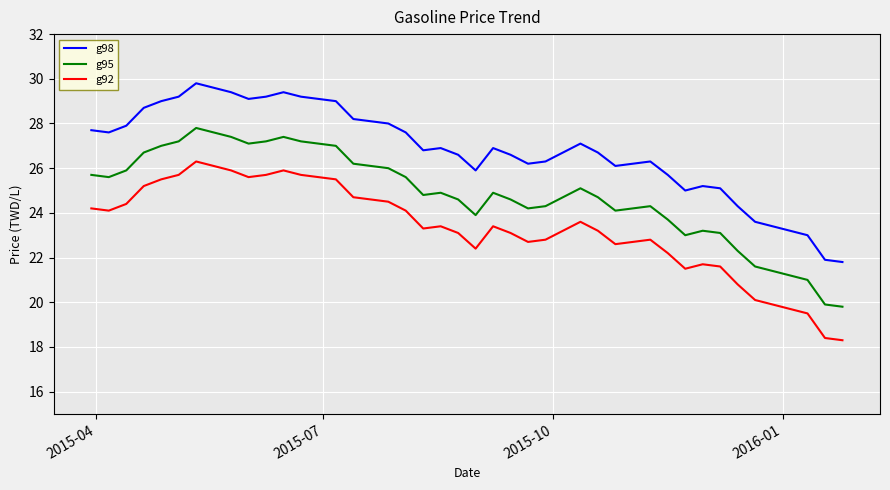

Reading right to left, list all the values displayed in this chart.

g98: 21.8	21.9	23.0	23.4	23.6	24.3	25.1	25.2	25.0	25.7	26.3	26.1	26.7	27.1	26.3	26.2	26.6	26.9	25.9	26.6	26.9	26.8	27.6	28.0	28.2	29.0	29.1	29.2	29.4	29.2	29.1	29.4	29.6	29.8	29.2	29.0	28.7	27.9	27.6	27.7
g95: 19.8	19.9	21.0	21.4	21.6	22.3	23.1	23.2	23.0	23.7	24.3	24.1	24.7	25.1	24.3	24.2	24.6	24.9	23.9	24.6	24.9	24.8	25.6	26.0	26.2	27.0	27.1	27.2	27.4	27.2	27.1	27.4	27.6	27.8	27.2	27.0	26.7	25.9	25.6	25.7
g92: 18.3	18.4	19.5	19.9	20.1	20.8	21.6	21.7	21.5	22.2	22.8	22.6	23.2	23.6	22.8	22.7	23.1	23.4	22.4	23.1	23.4	23.3	24.1	24.5	24.7	25.5	25.6	25.7	25.9	25.7	25.6	25.9	26.1	26.3	25.7	25.5	25.2	24.4	24.1	24.2